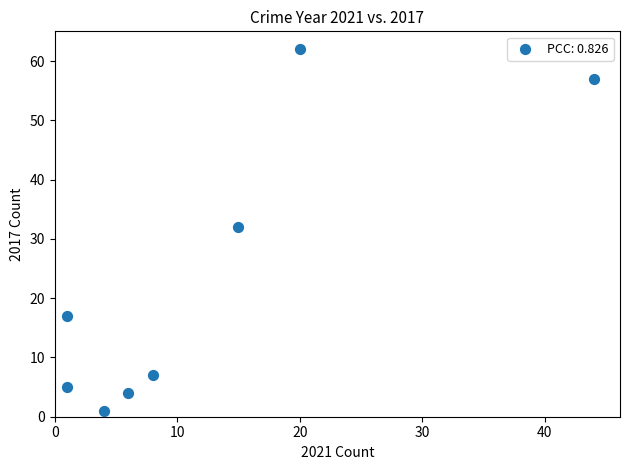

What Y value in the scatter plot is closest to 31?

32